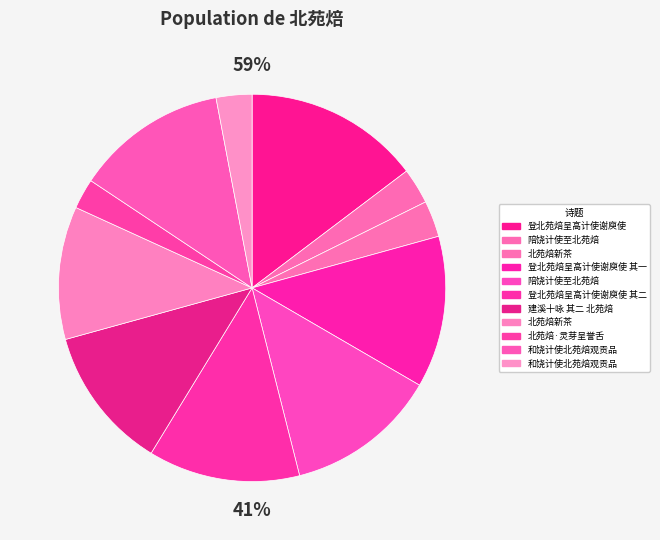

Is it true that 和饶计使北苑焙观贡品 is 22% of the pie?

False